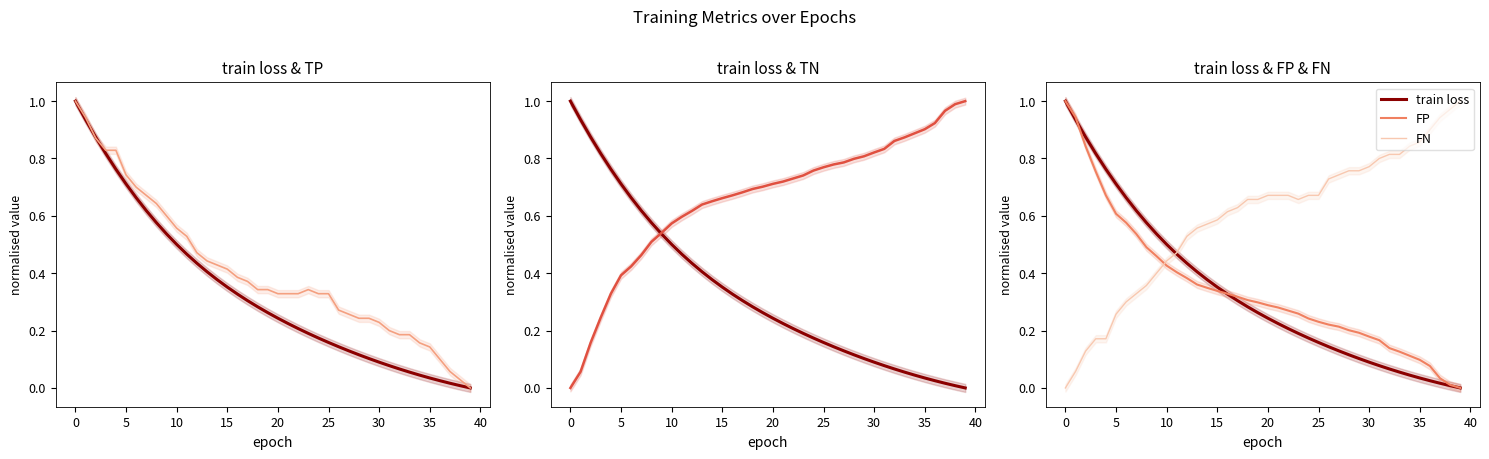

Which label corresponds to the smallest value in the chart?

39